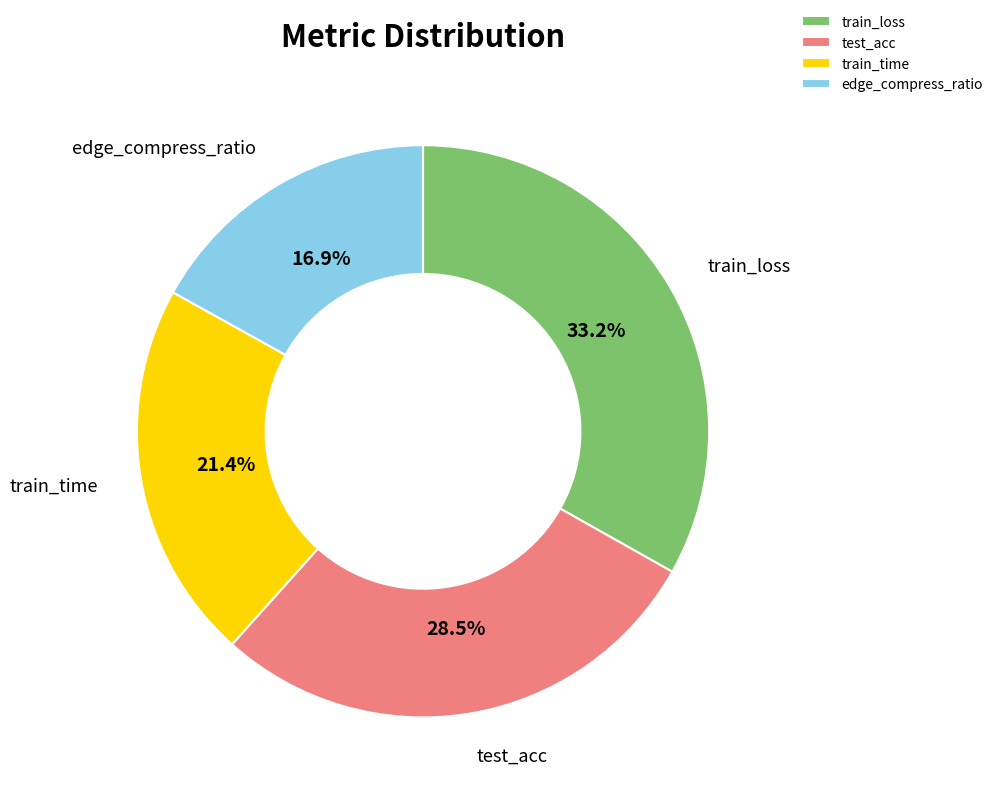

True or false: train_time accounts for 12% of the total.

False